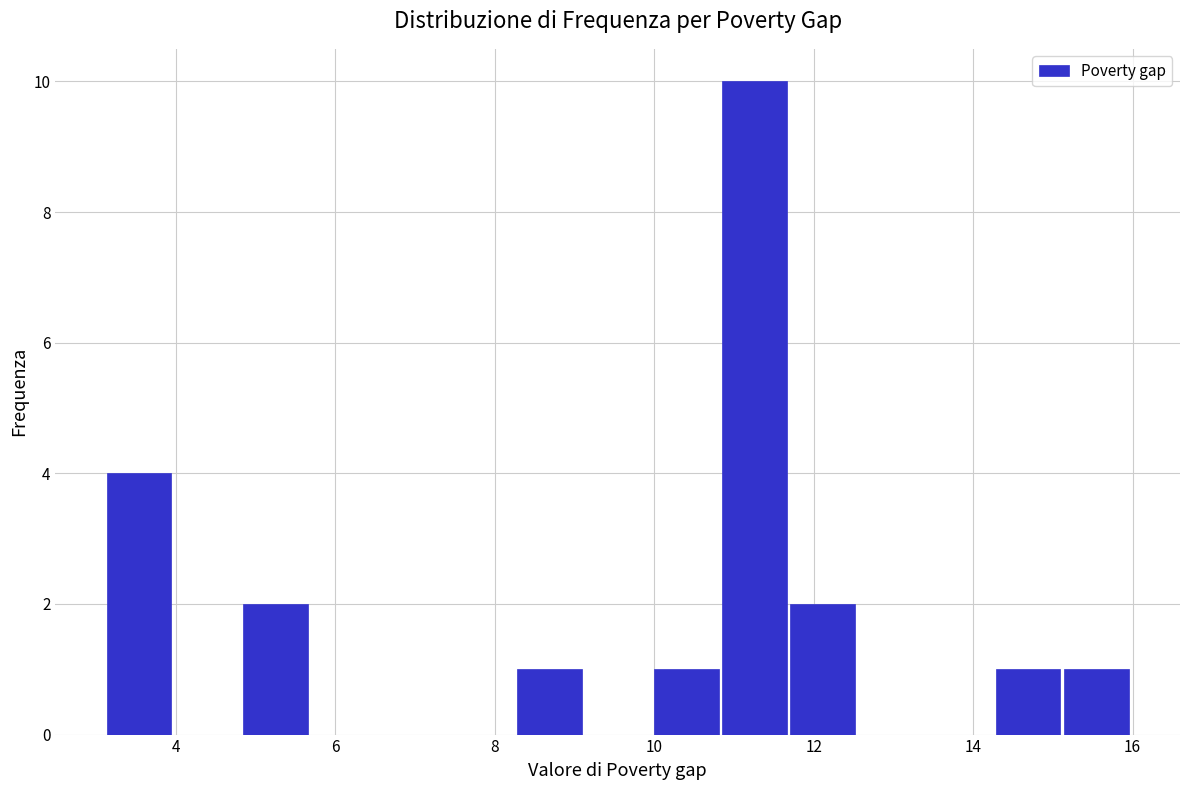

What is the height of the bar covering 8.2 to 9.2 on the x-axis? Neither the bar edges nor the heights are printed on the chart, so give them approximately, as read against the axes.

1